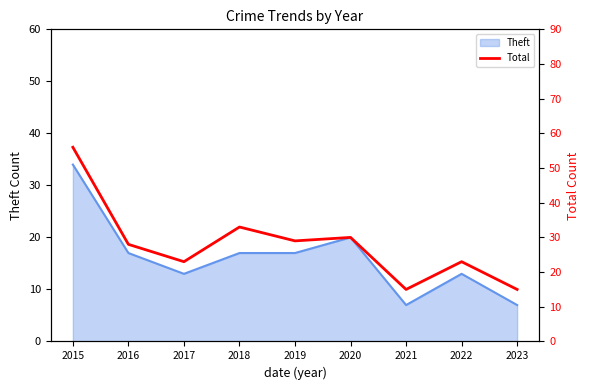

Between 2016 and 2015, which is larger?

2015